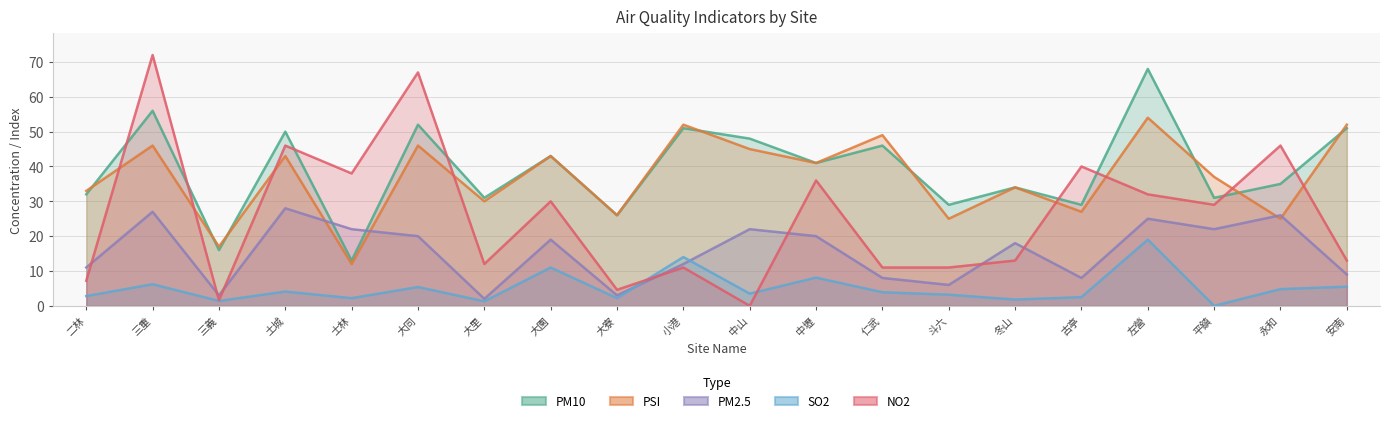

Between 平鎮 and 大同, which is larger?

大同